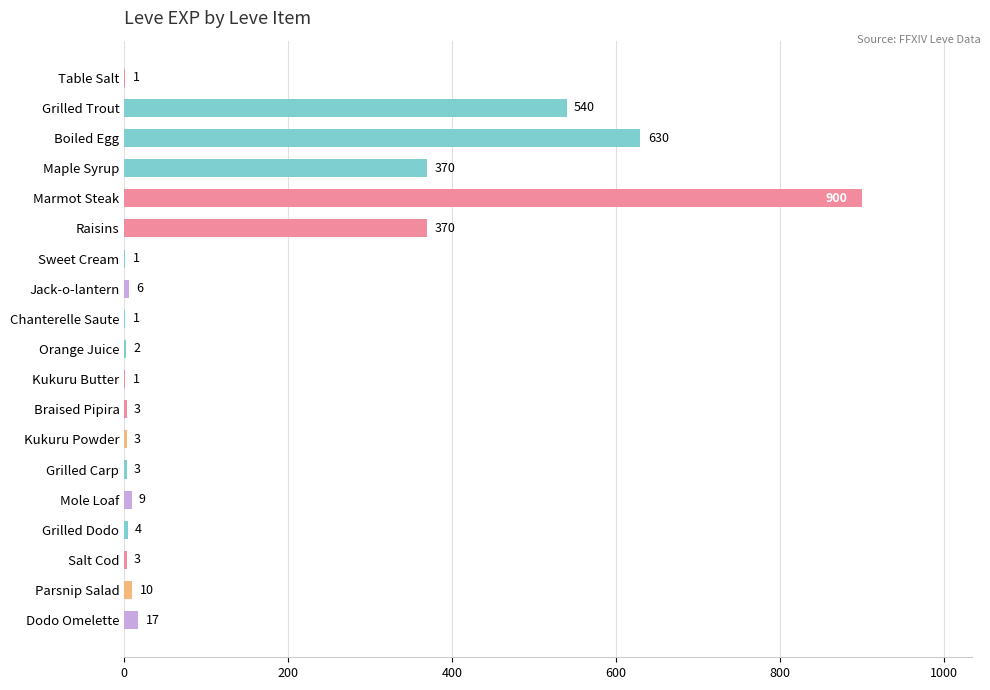

Is it true that the value at Maple Syrup is 171?

False